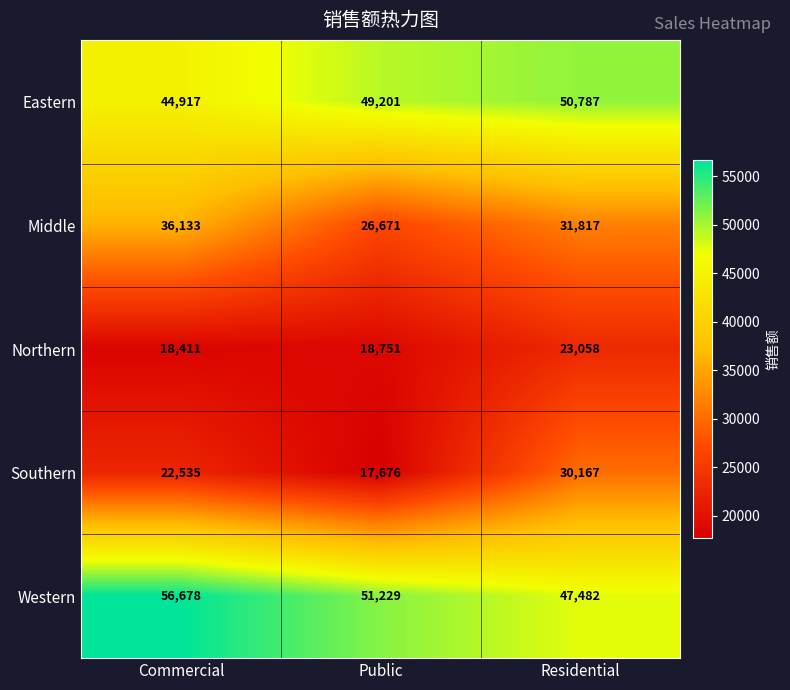

What is the total value across all series at Public?

163528